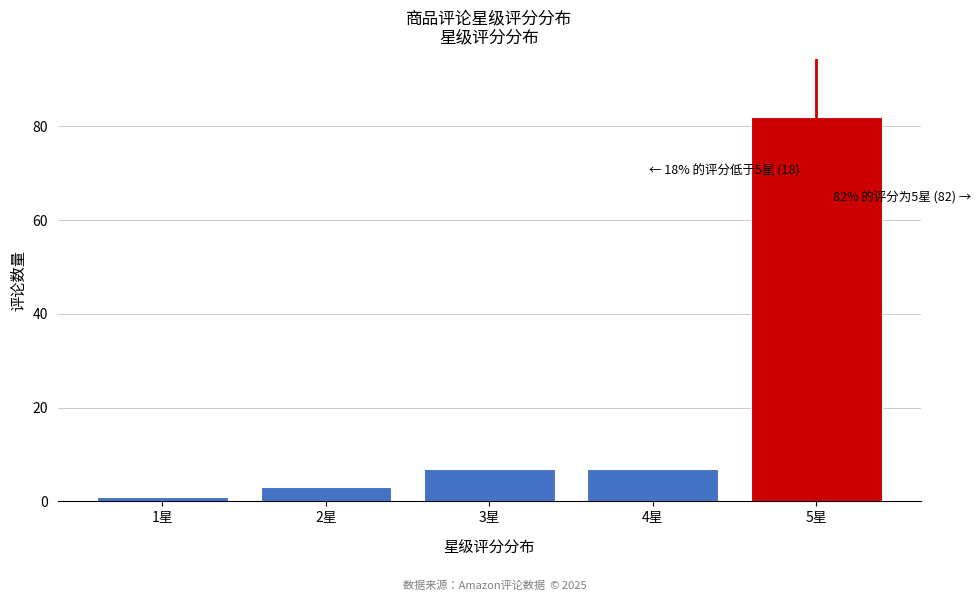

Reading right to left, list all the values displayed in this chart.

82	7	7	3	1